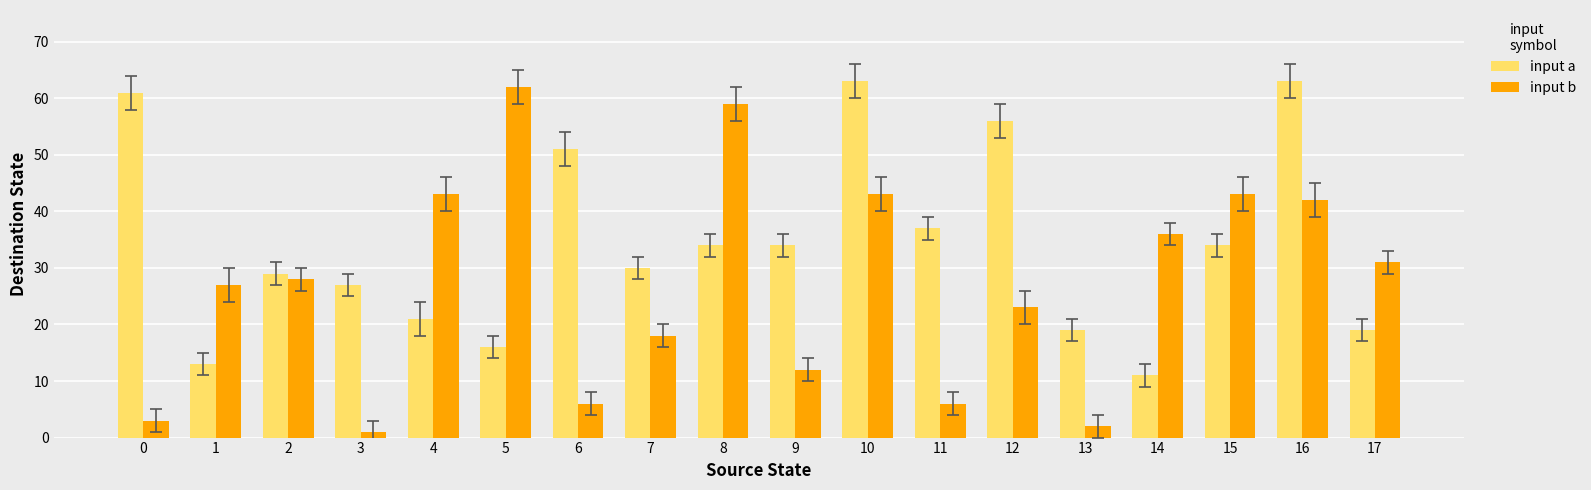

What is the difference between the highest and lowest values at 3?

26